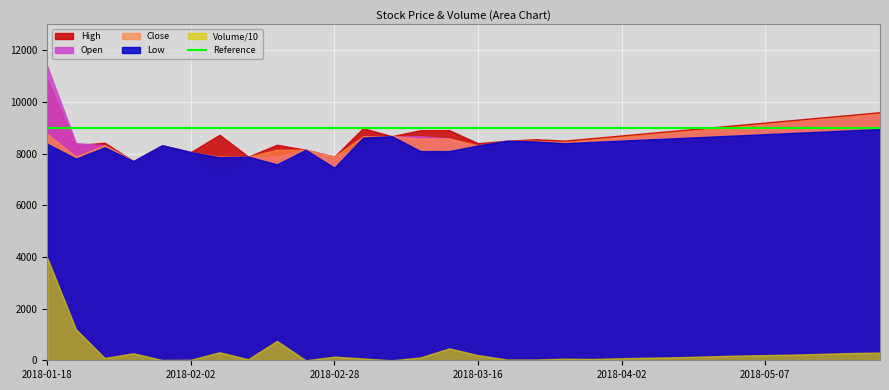

How many interior local valleys does the Volume series have?

6